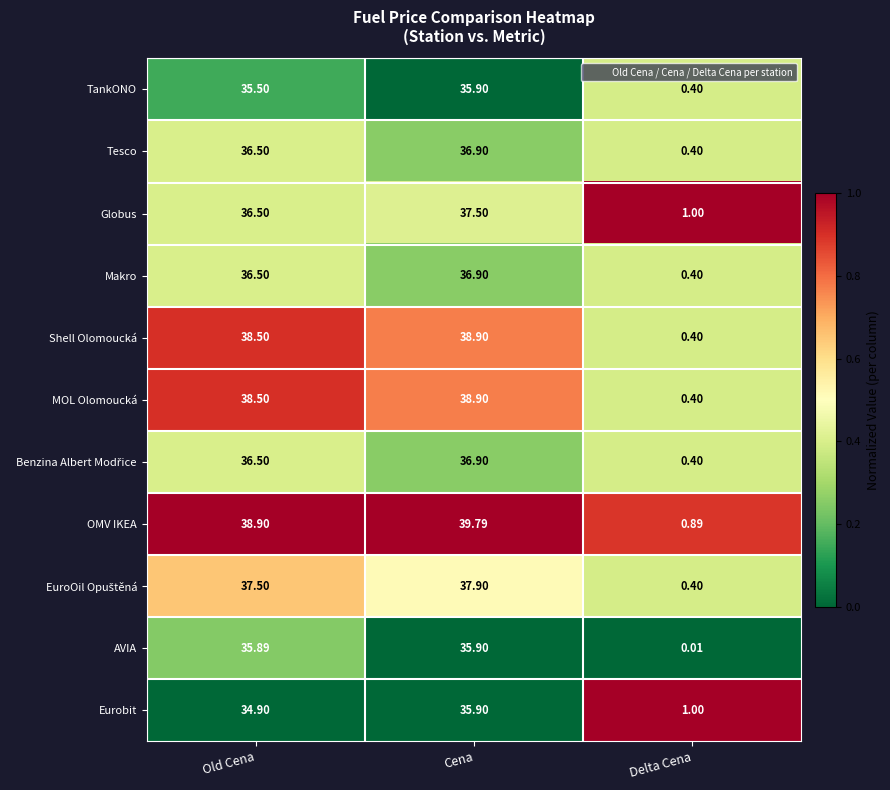

Which category has the lowest value across all series?

Delta Cena